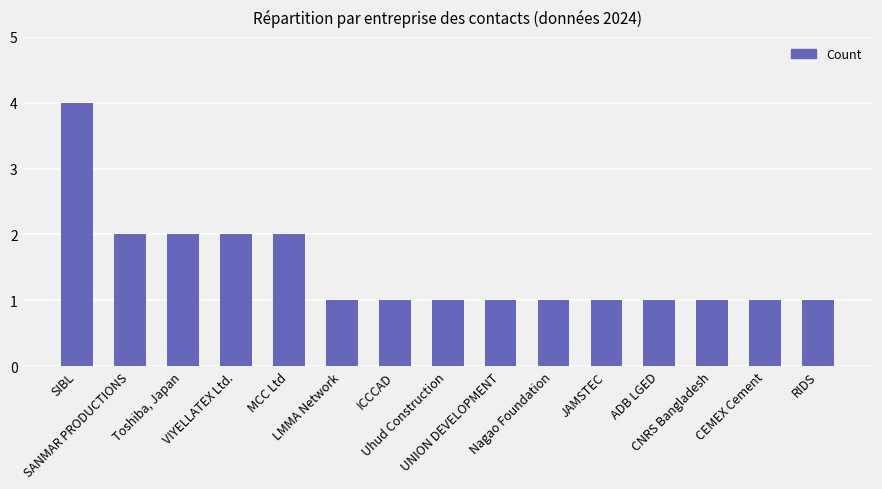

Reading left to right, what are all the values shown in this chart?

4	2	2	2	2	1	1	1	1	1	1	1	1	1	1